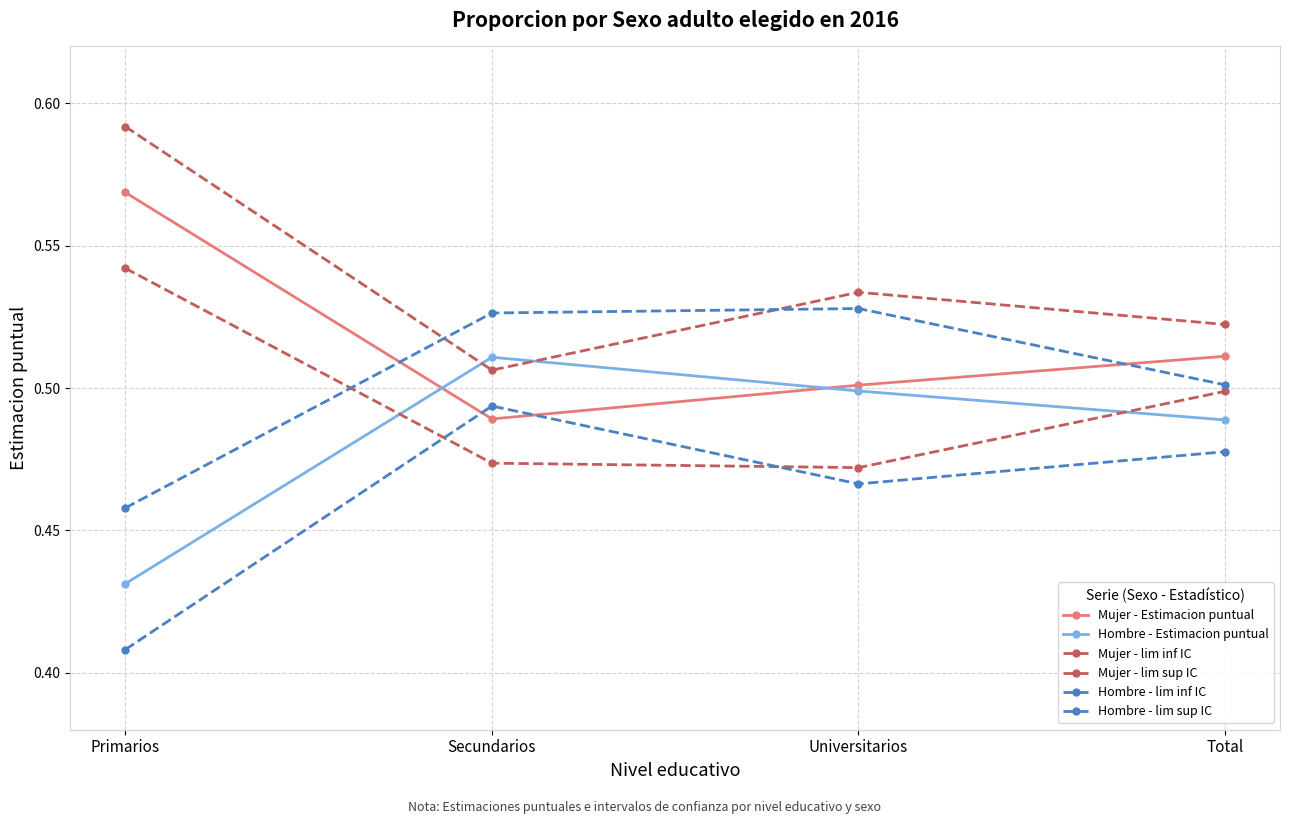

True or false: Hombre - Estimacion puntual has a value of 0.7 at Universitarios.

False